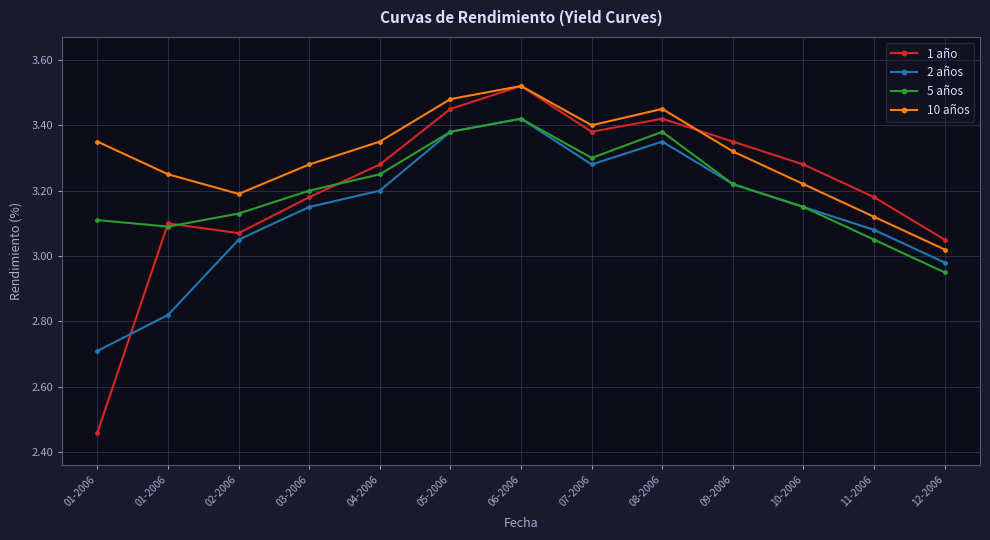

How many lines are shown in the chart?

4